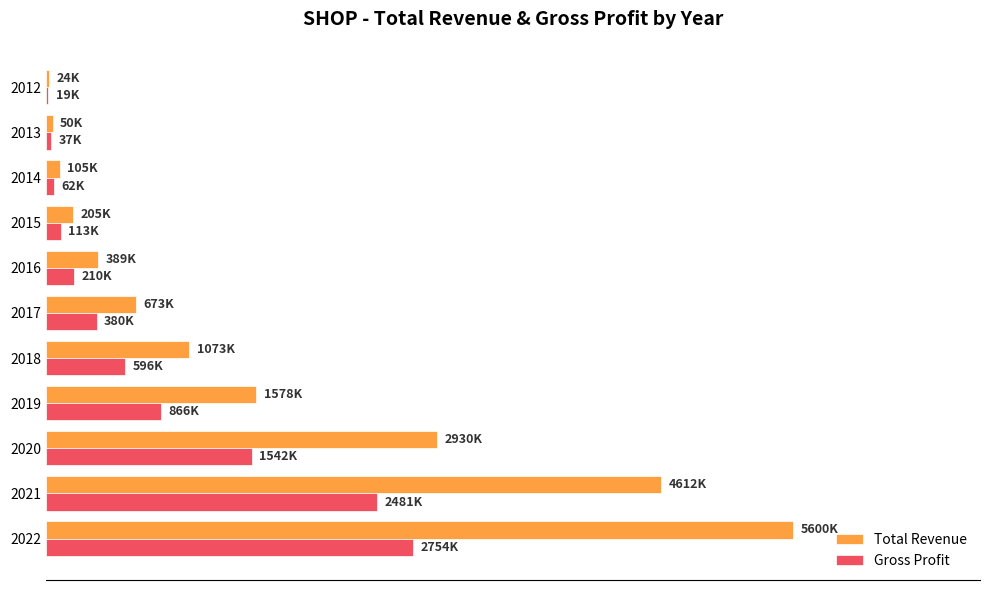

What is the minimum value shown in the chart?

18900